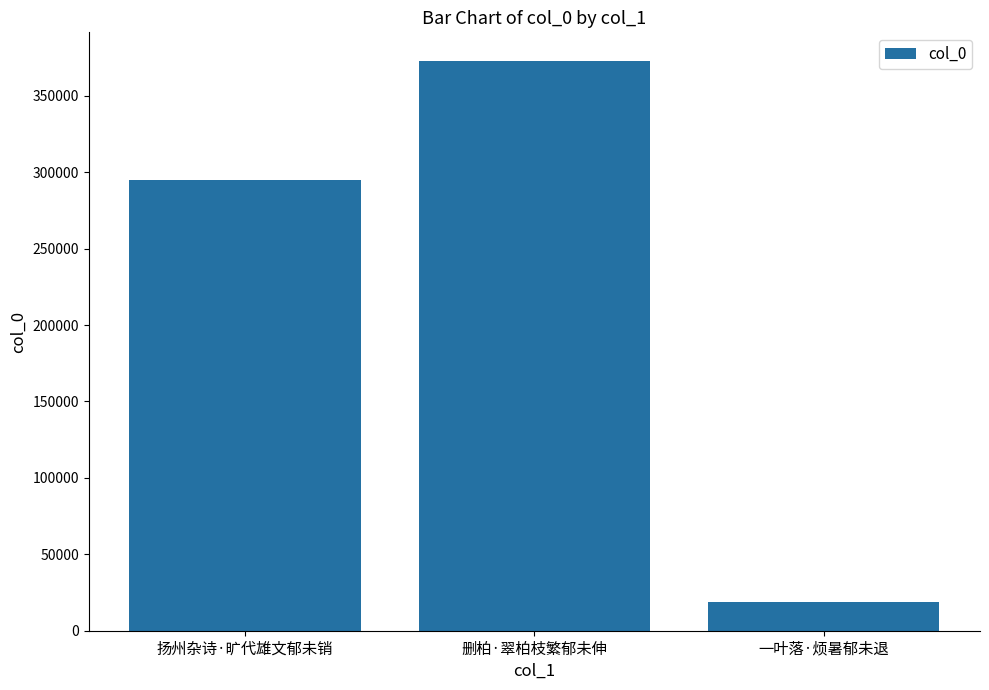

What value does the data have at 一叶落·烦暑郁未退?

18512